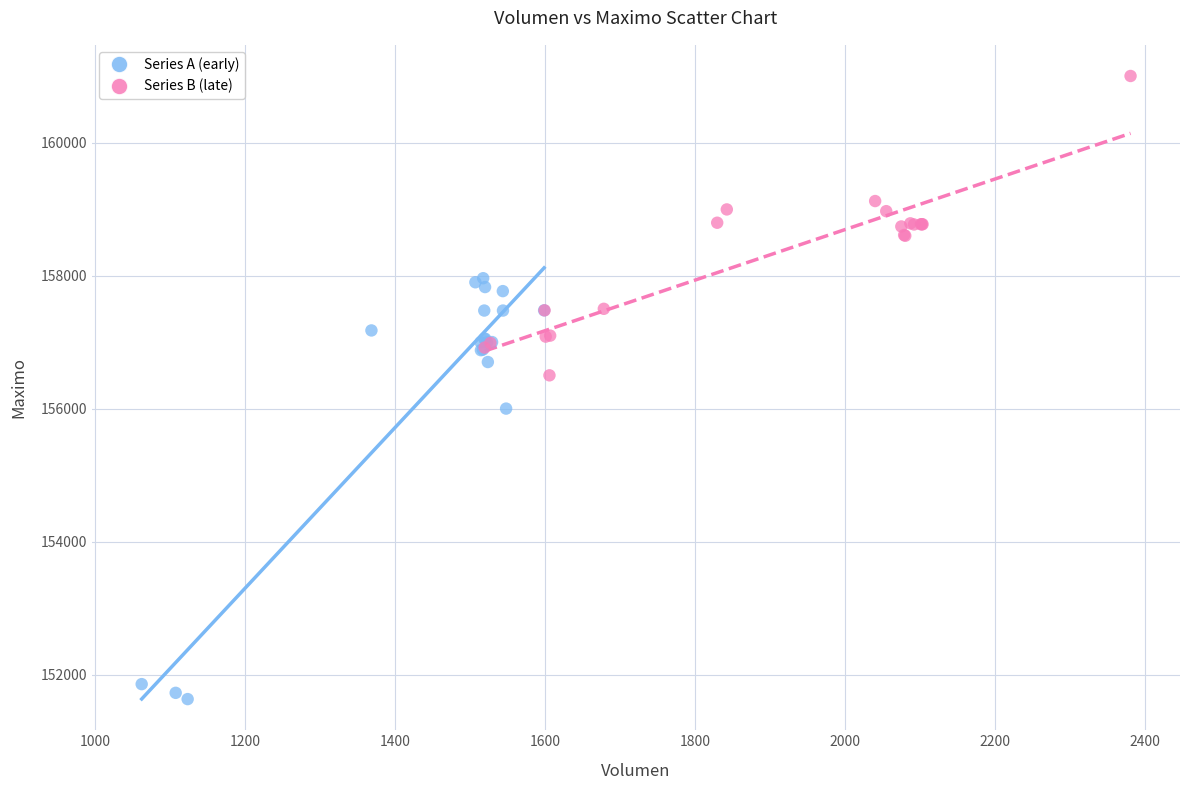

Which series contains the highest Y value?

Series B (late)